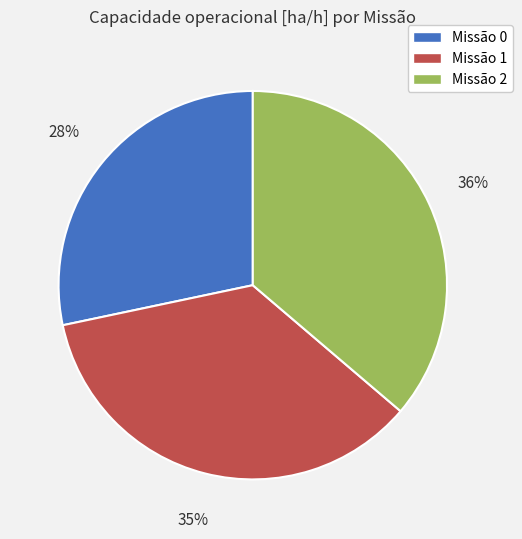

Count the number of slices in the pie.

3